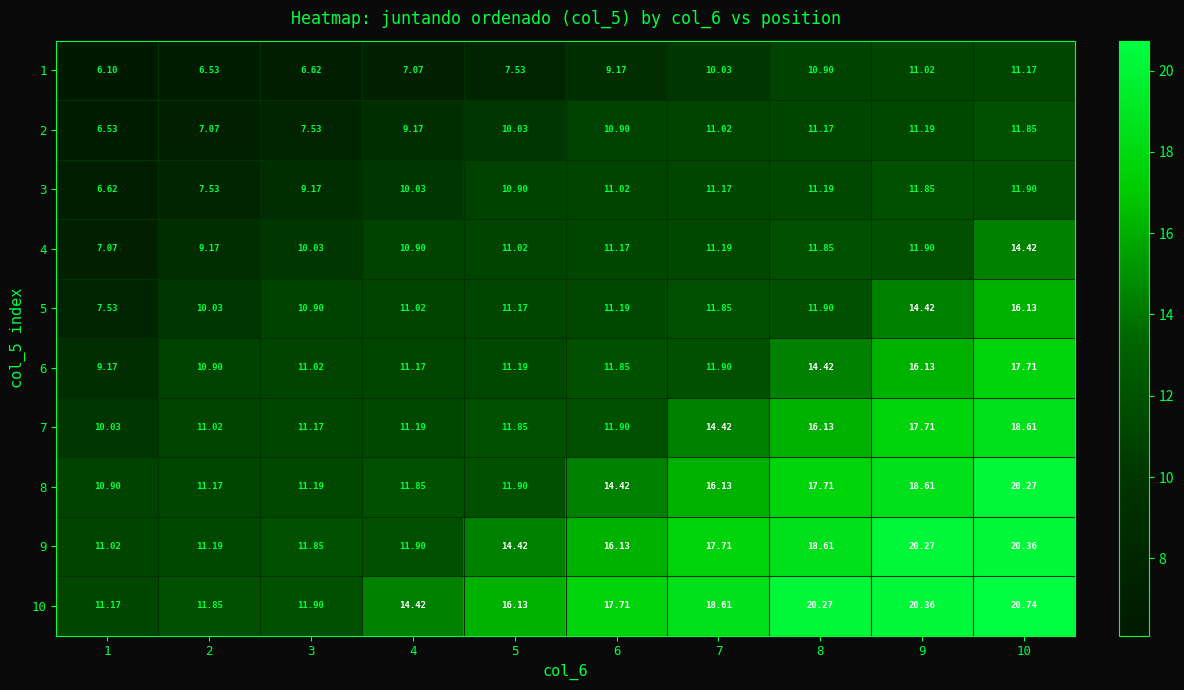

Is the value of 2 at 8 greater than the value of 1 at 7?

Yes